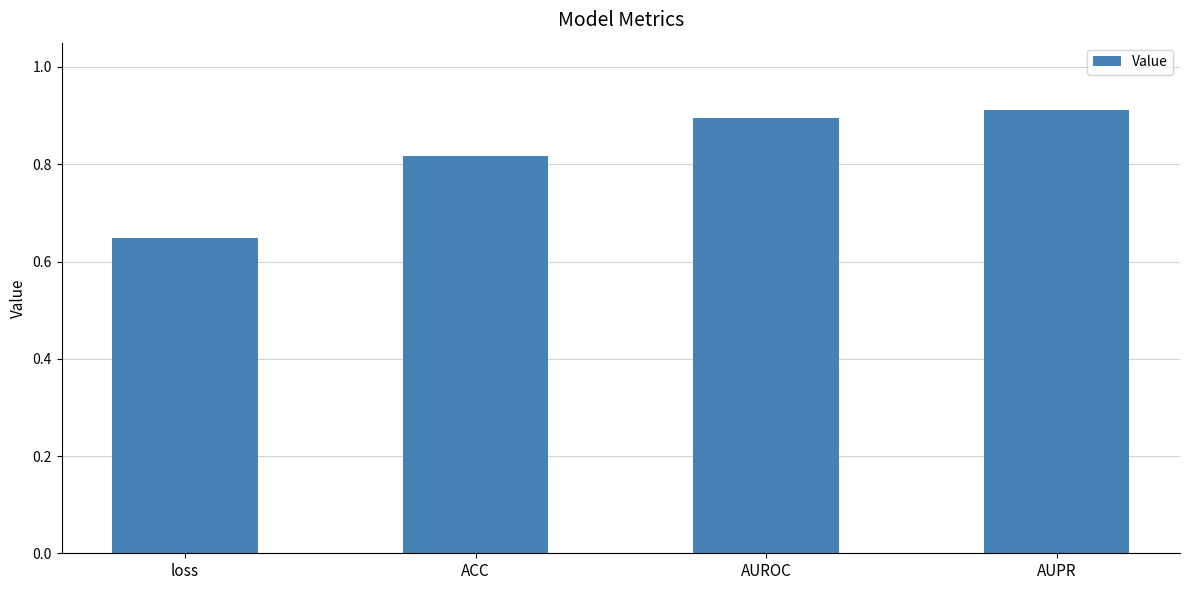

What is the sum of the values at loss and AUROC?

1.5